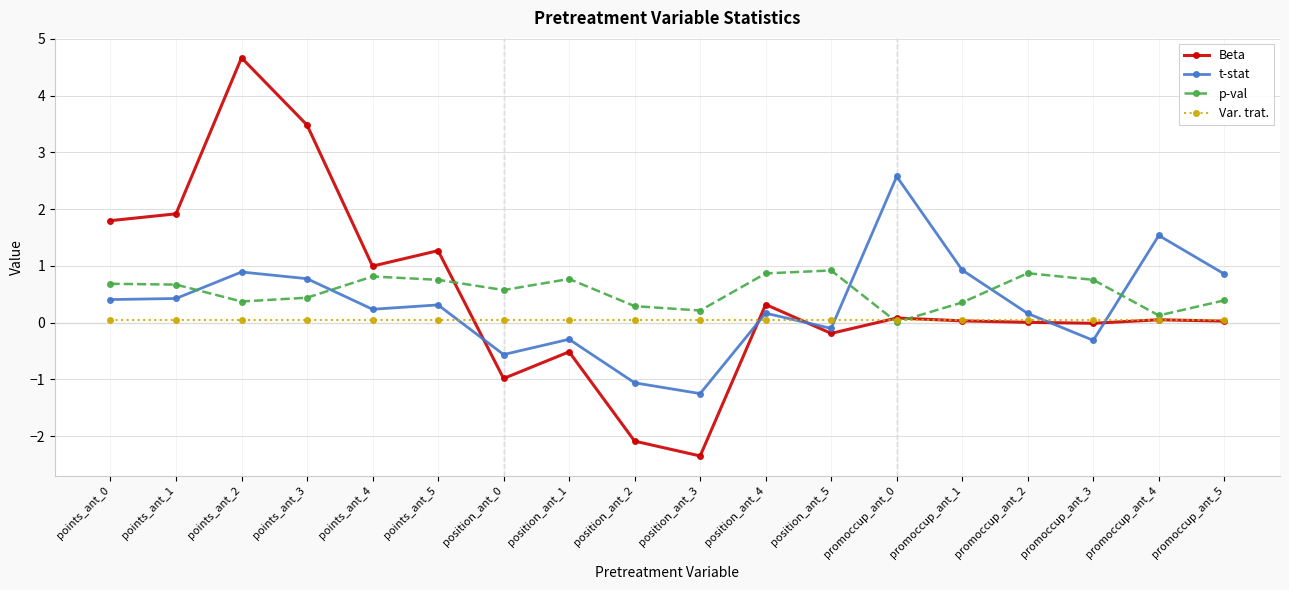

At which category is the sum across all series the highest?

points_ant_2